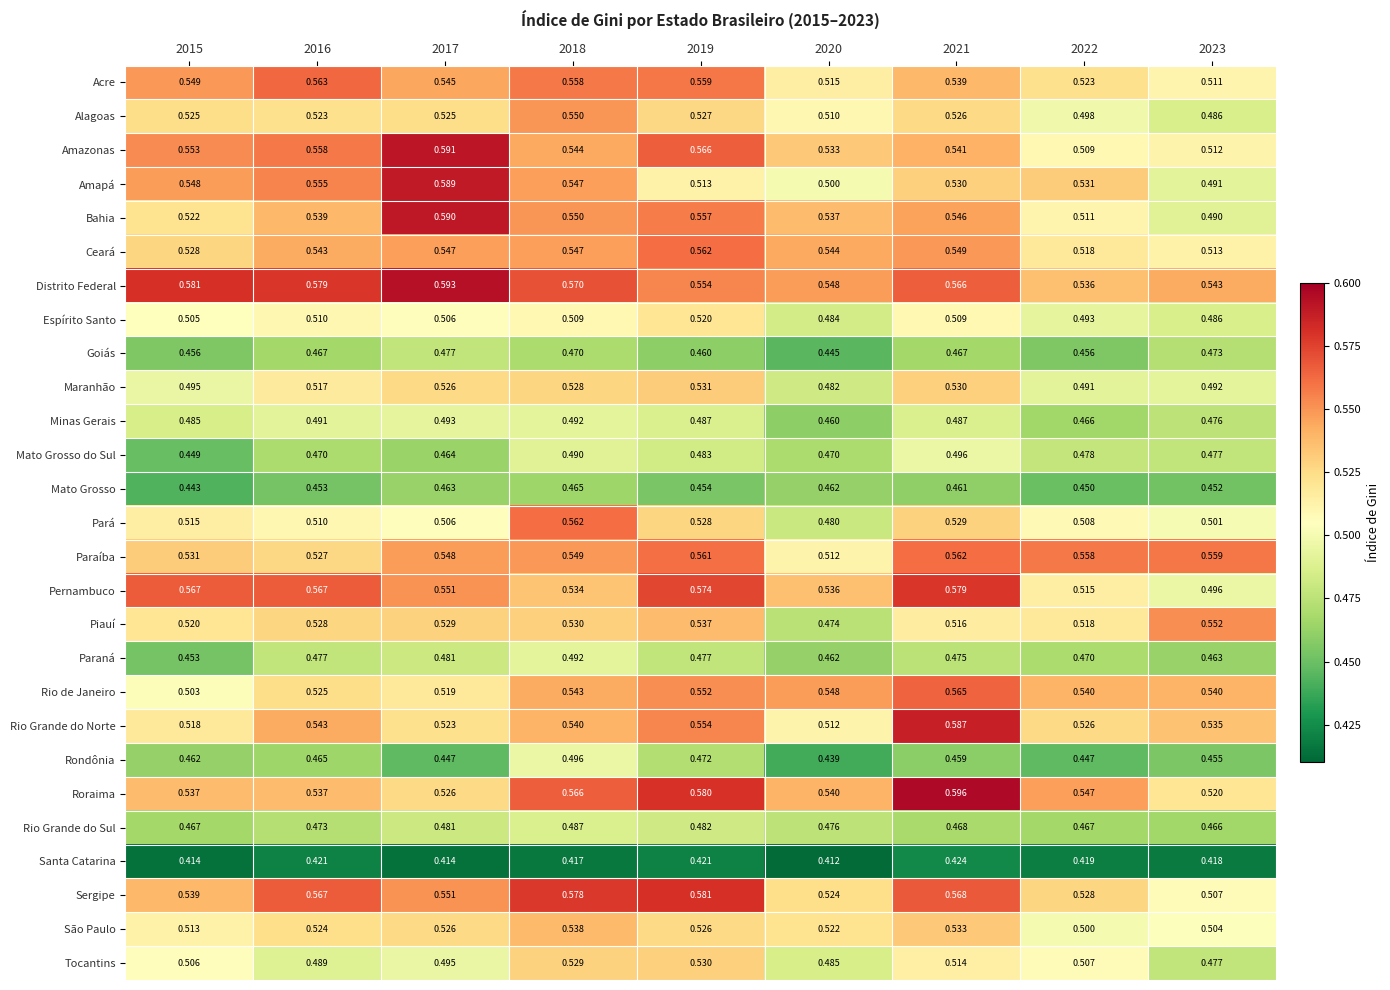

Which series has the largest total across all categories?

Distrito Federal